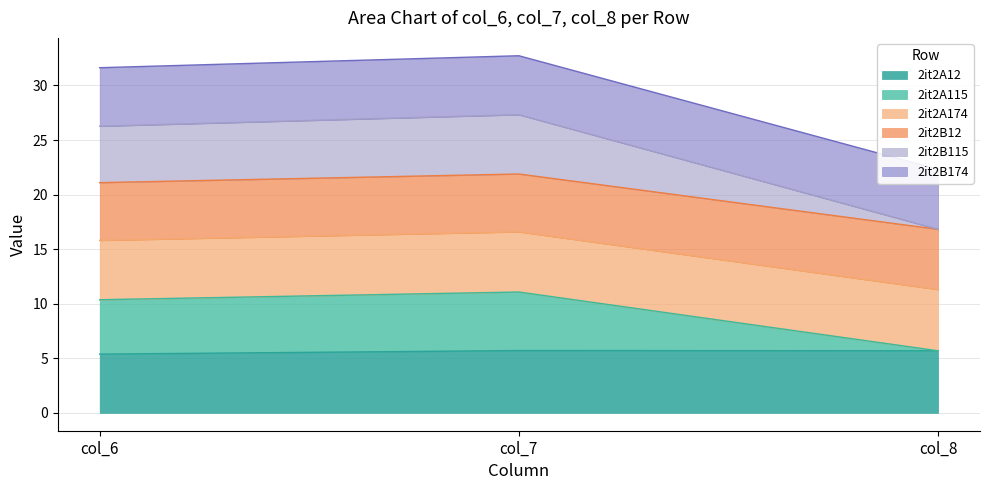

The value of 2it2A12 at col_7 is 5.7. True or false?

True